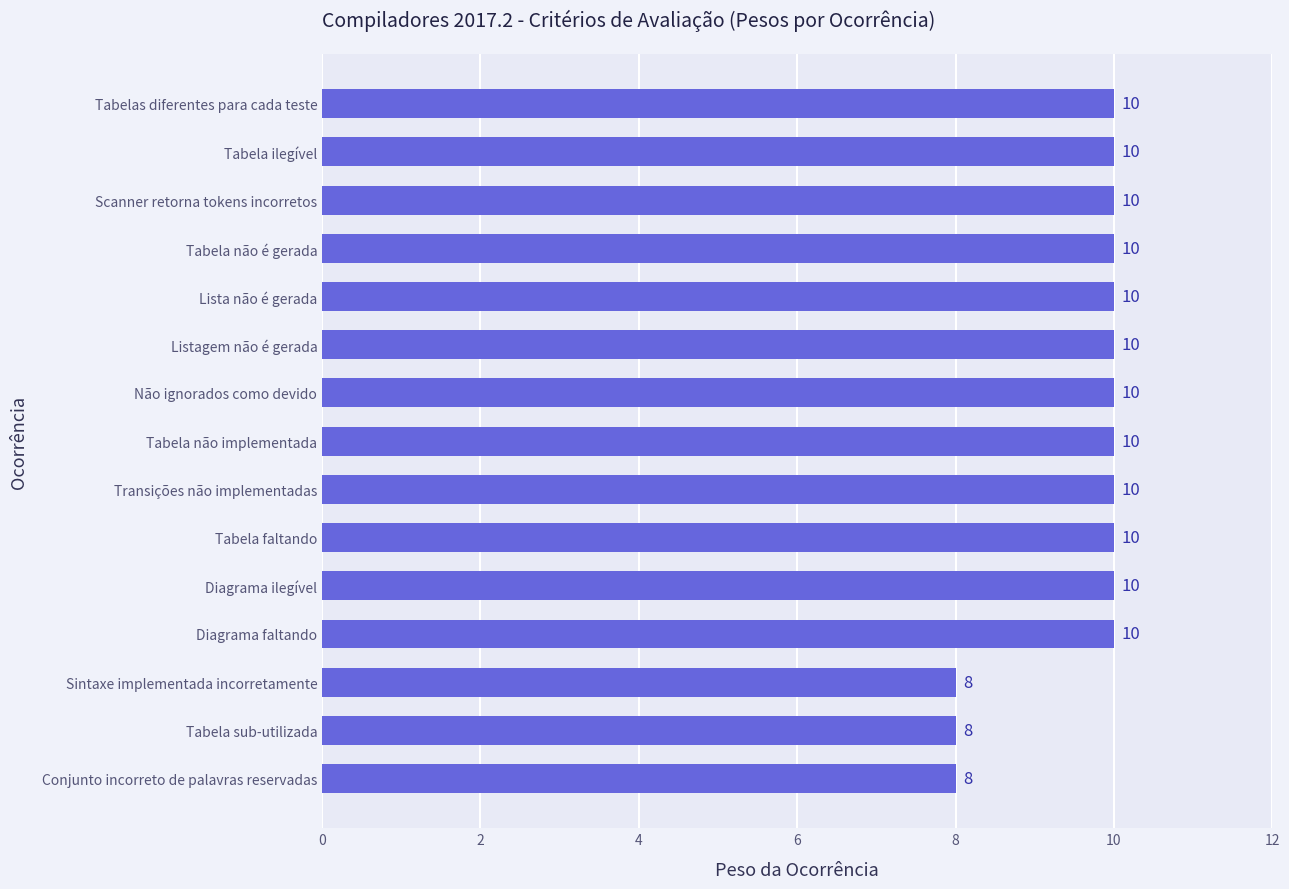

Reading top to bottom, extract all data points from this chart.

10	10	10	10	10	10	10	10	10	10	10	10	8	8	8